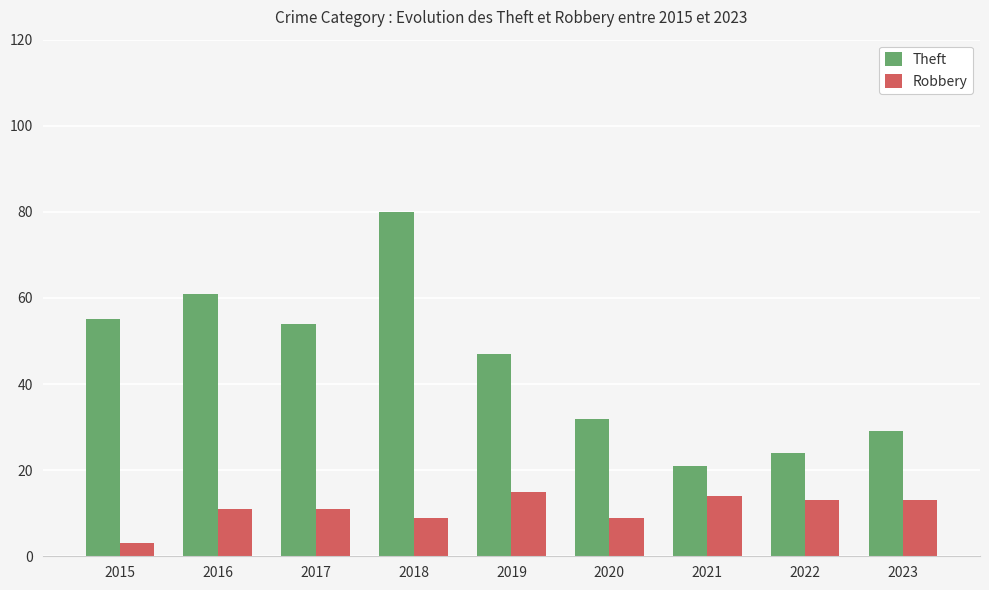

Rank the series at 2016 from highest to lowest value.

Theft, Robbery